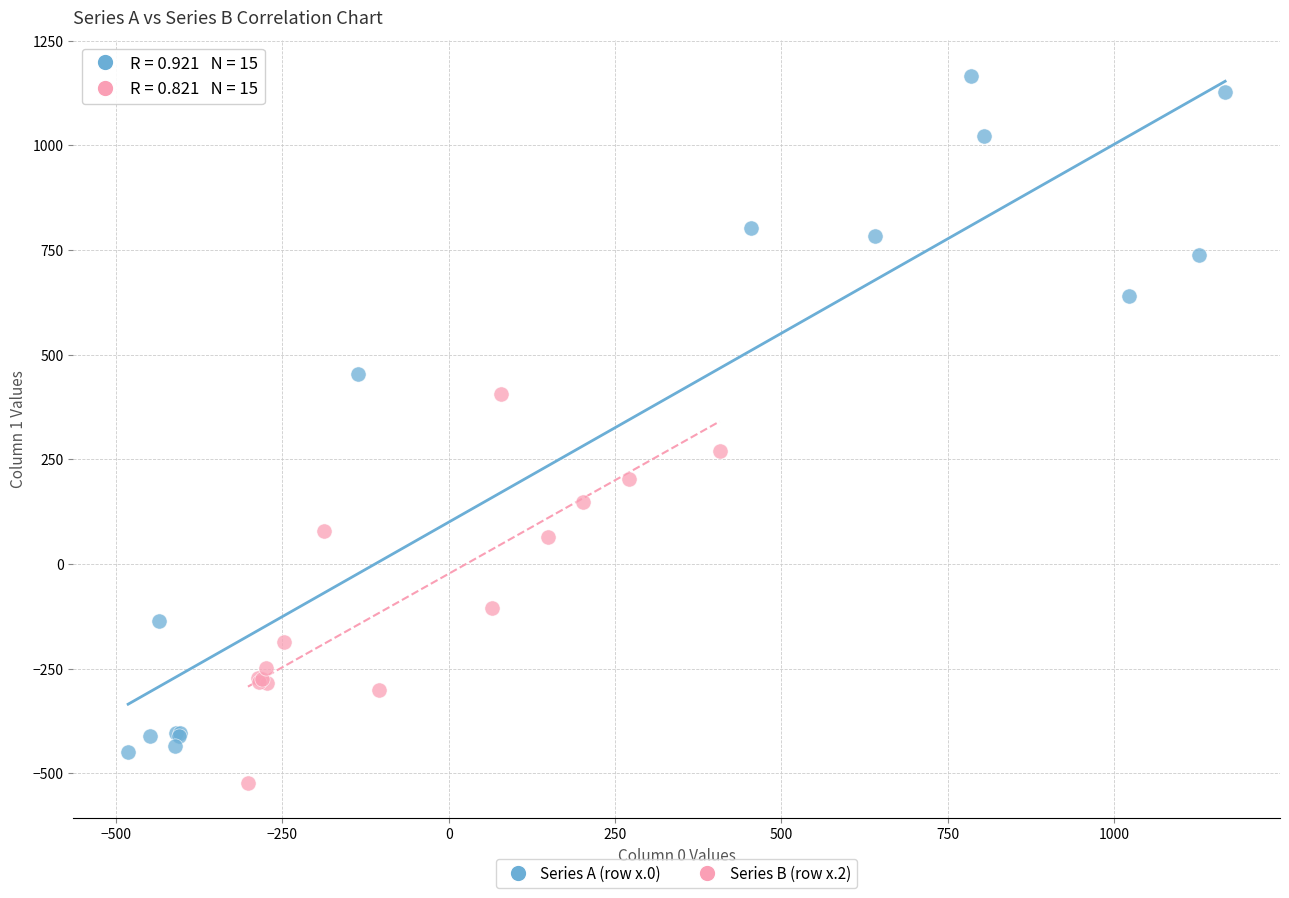

What are all the series names shown in the legend?

Series A (row x.0), Series B (row x.2)